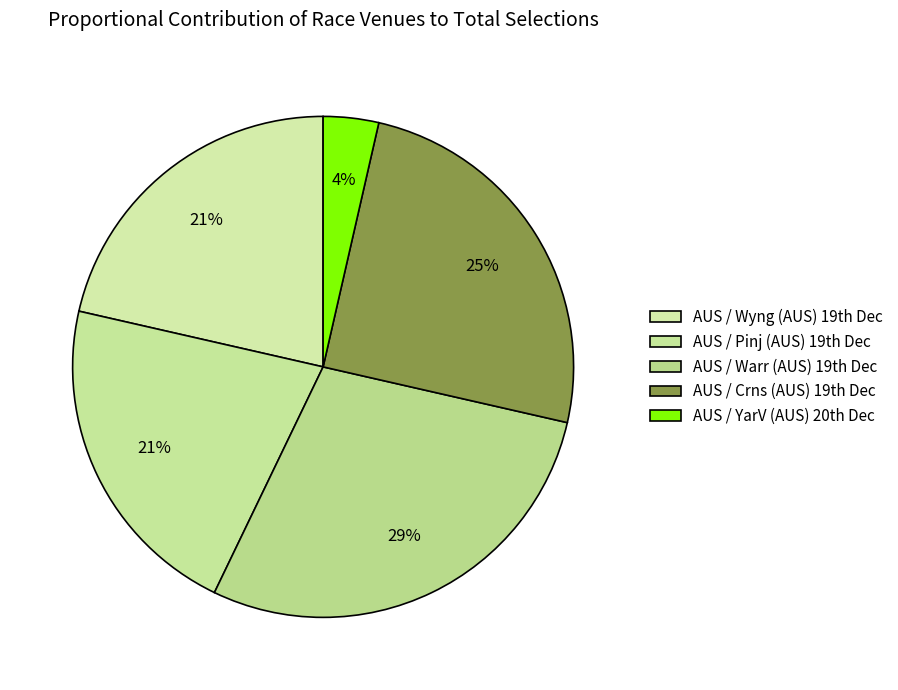

To the nearest percent, what is the average slice percentage?

20%